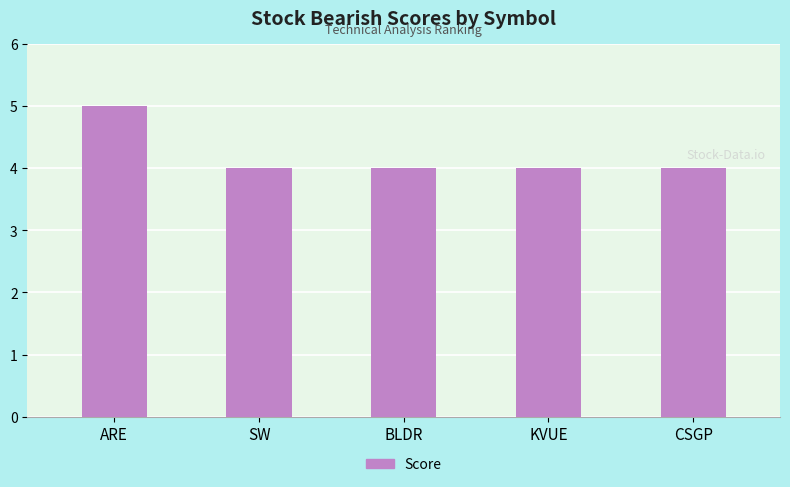

The value at ARE is 5. True or false?

True